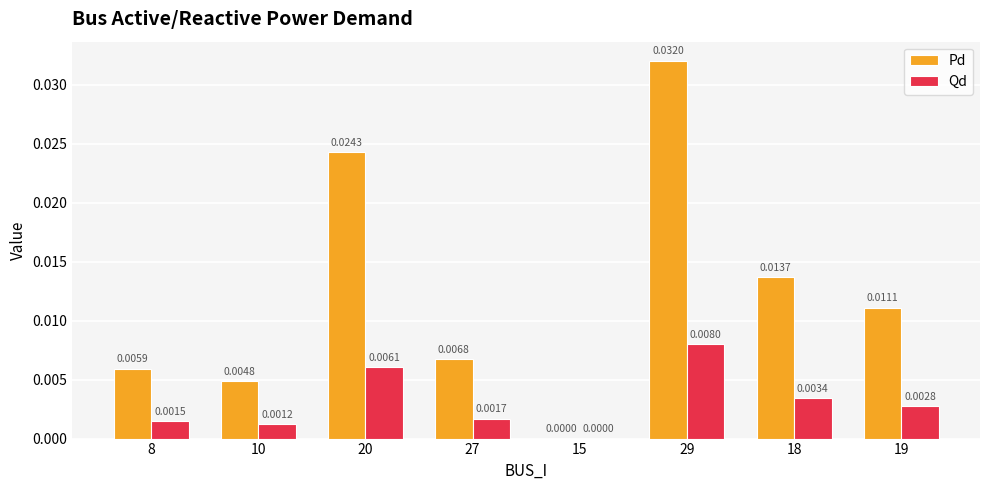

How many positive values does the Qd series have?

7